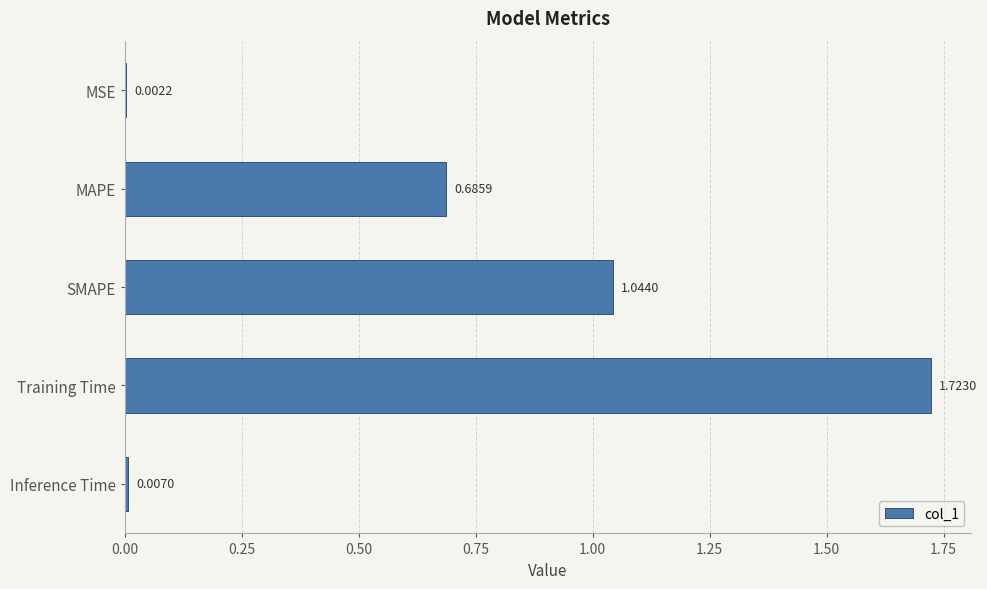

What is the change in value from MAPE to SMAPE?

+0.4